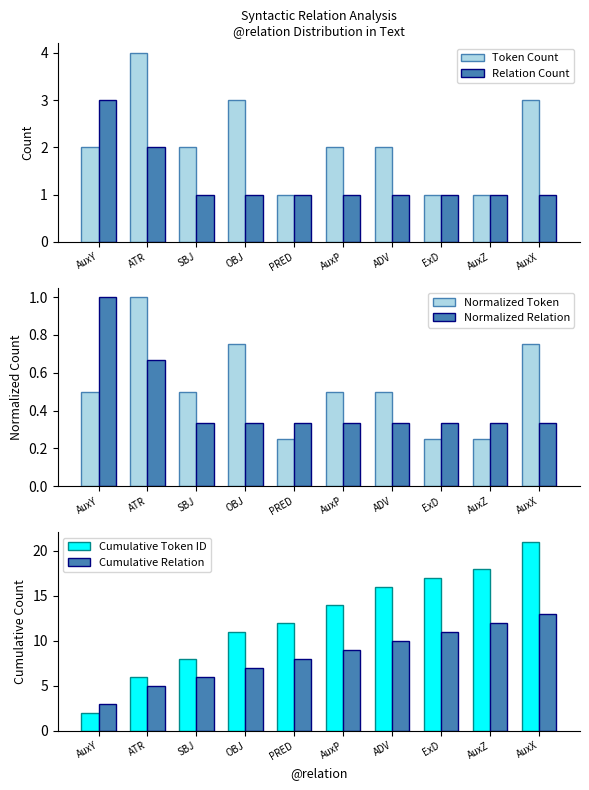

At which category is the sum across all series the highest?

AuxX